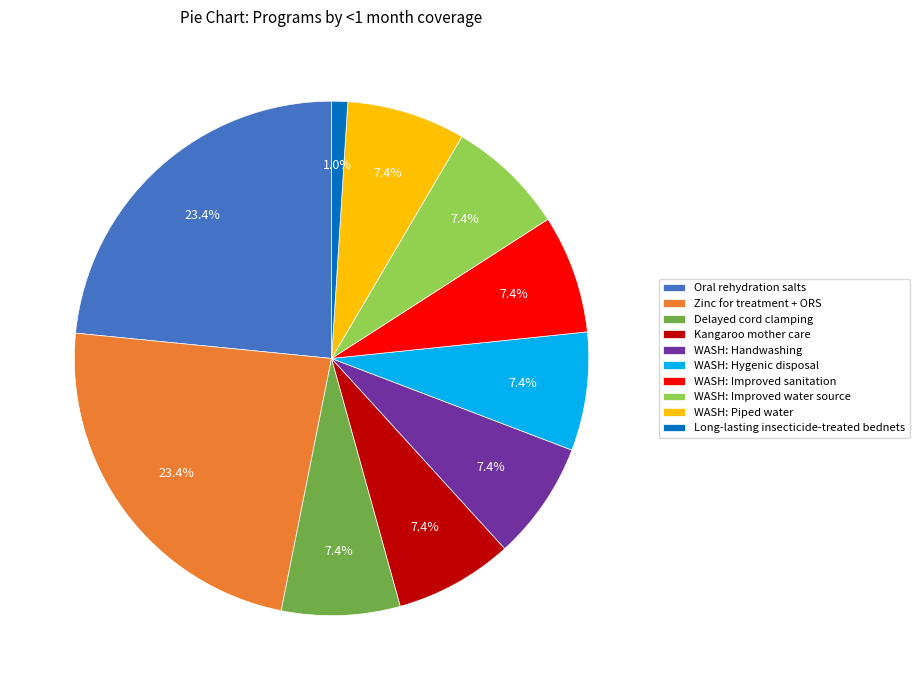

How much of the chart is everything except WASH: Piped water?

92.6%